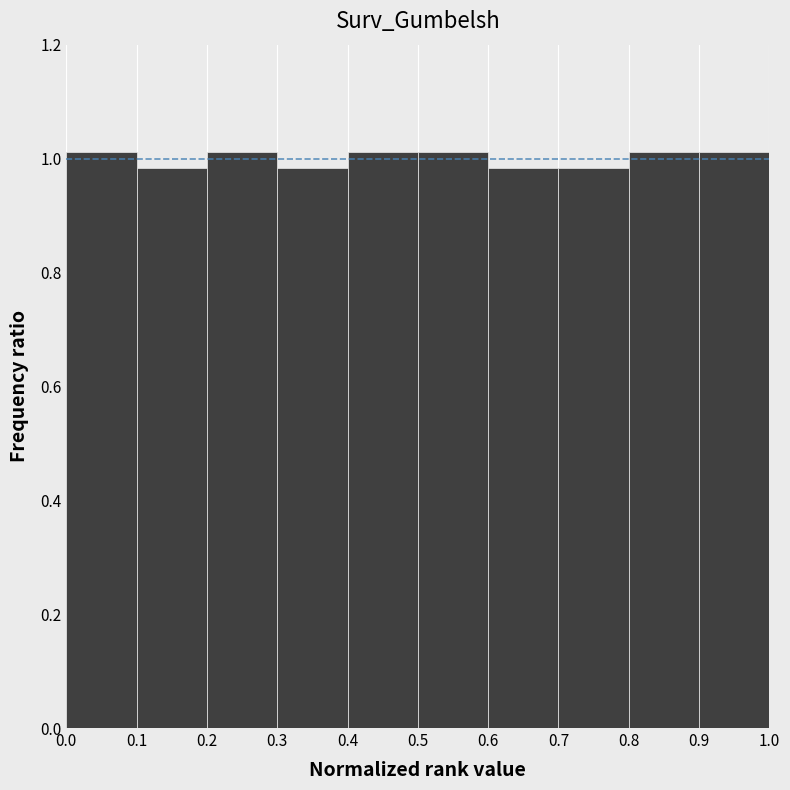

Reading left to right, list every bar in this chart as the range it spans on the x-axis followed by its height. The values are not printed on the chart, so give them approximately, as read against the axis.

0.0 to 0.1: 1.02
0.1 to 0.2: 0.98
0.2 to 0.3: 1.02
0.3 to 0.4: 0.98
0.4 to 0.5: 1.02
0.5 to 0.6: 1.02
0.6 to 0.7: 0.98
0.7 to 0.8: 0.98
0.8 to 0.9: 1.02
0.9 to 1.0: 1.02